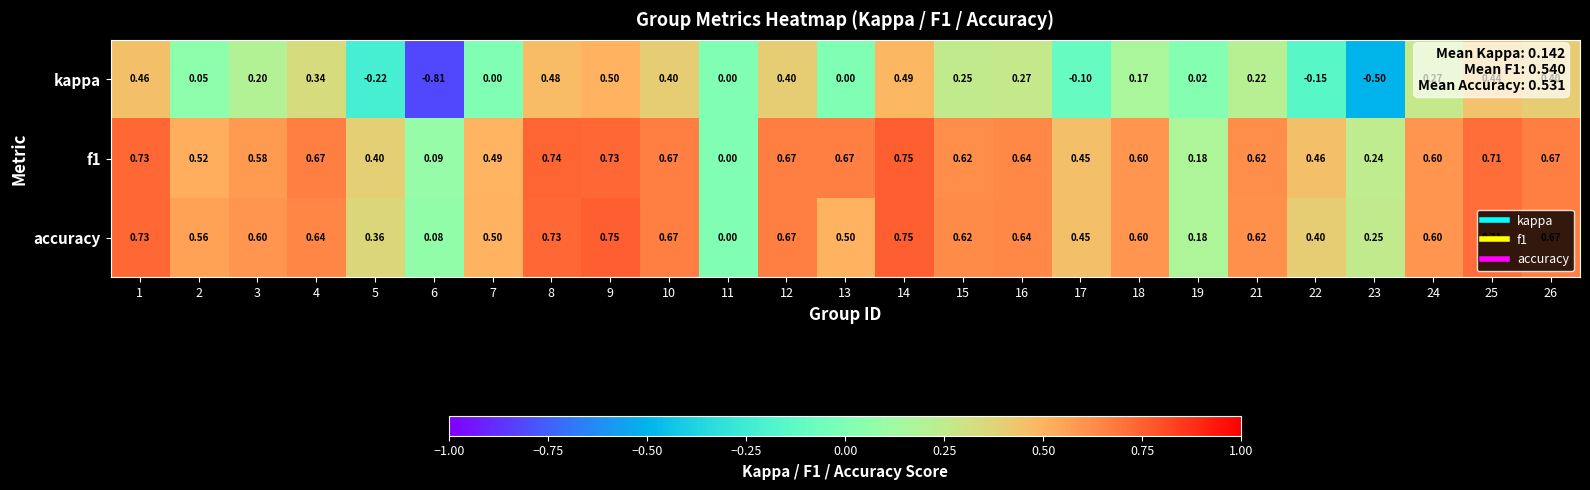

Which series changed the most between 6 and 21?

kappa